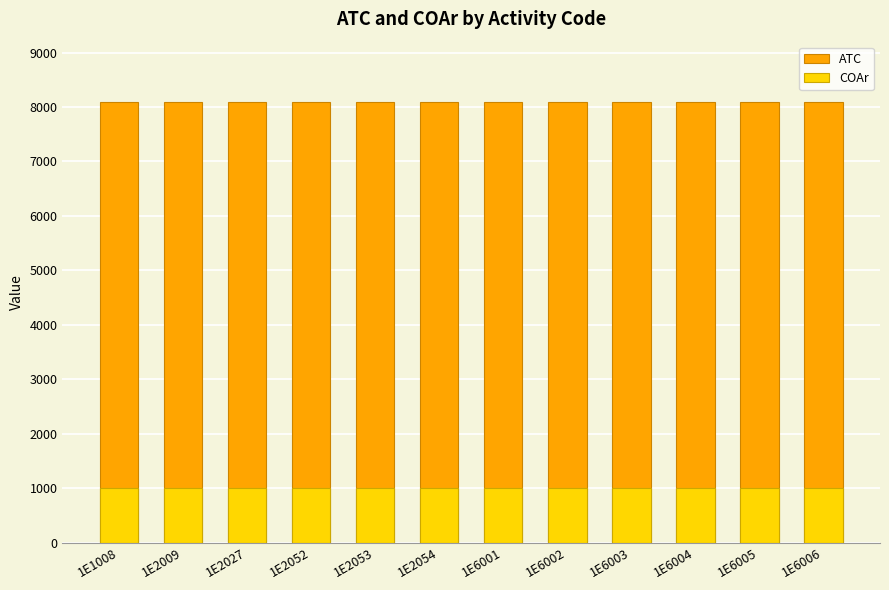

What is the sum of the ATC values at 1E2009 and 1E6003?

16202